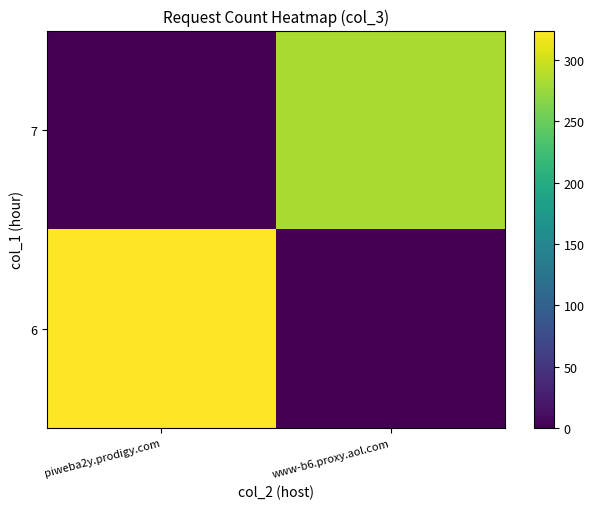

Which category has the highest value across all series?

piweba2y.prodigy.com